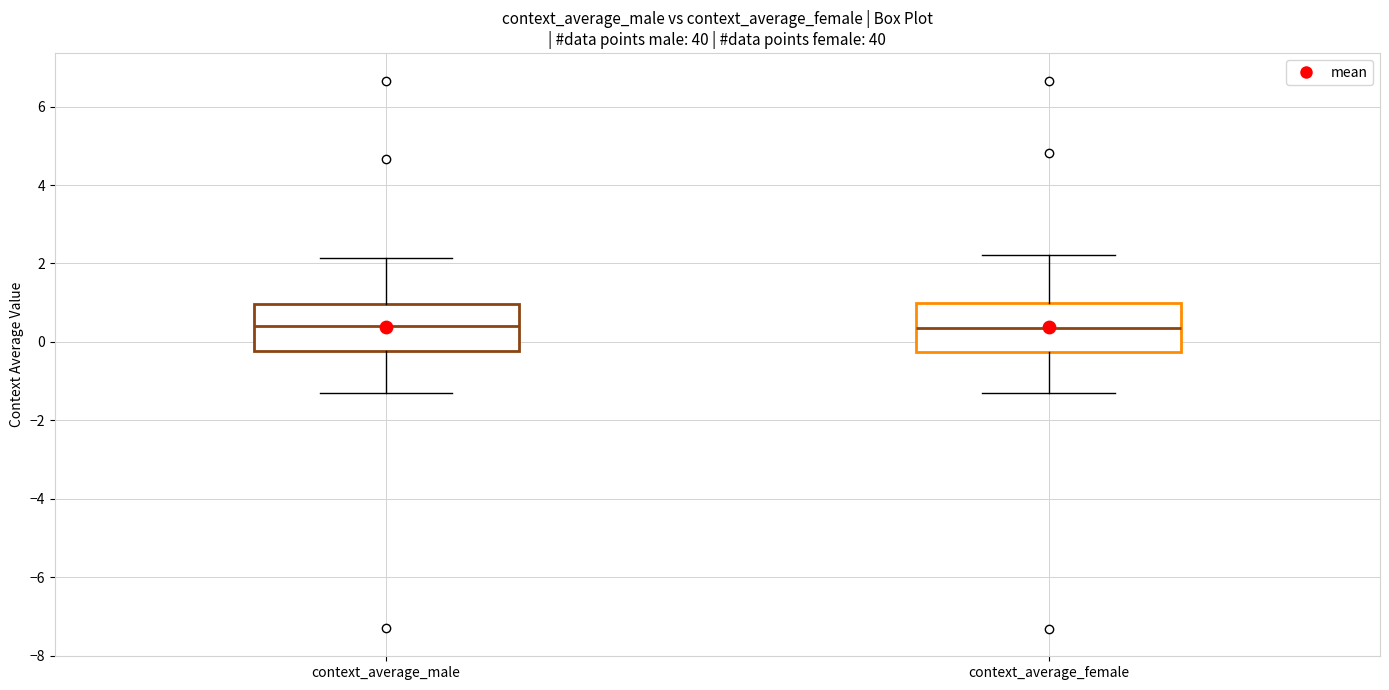

Reading left to right, transcribe this box plot: for each box, give where its median line is, the range the box spans, and where its two whiskers end, as read against the y-axis. The values are not printed on the chart, so give them approximately, as read against the axis.

context_average_male: median 0.4, box -0.2 to 1.0, whiskers -1.4 to 2.2
context_average_female: median 0.4, box -0.2 to 1.0, whiskers -1.2 to 2.2